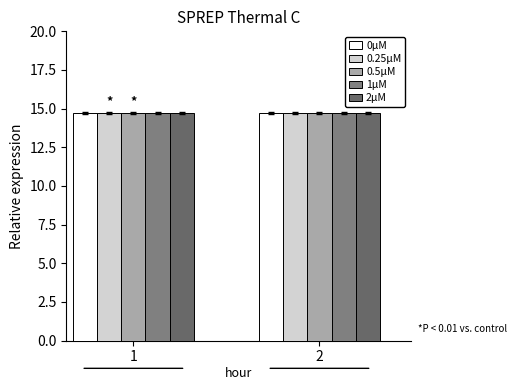

What is the value of the 0.25μM bar at the 1st from the left?

14.7